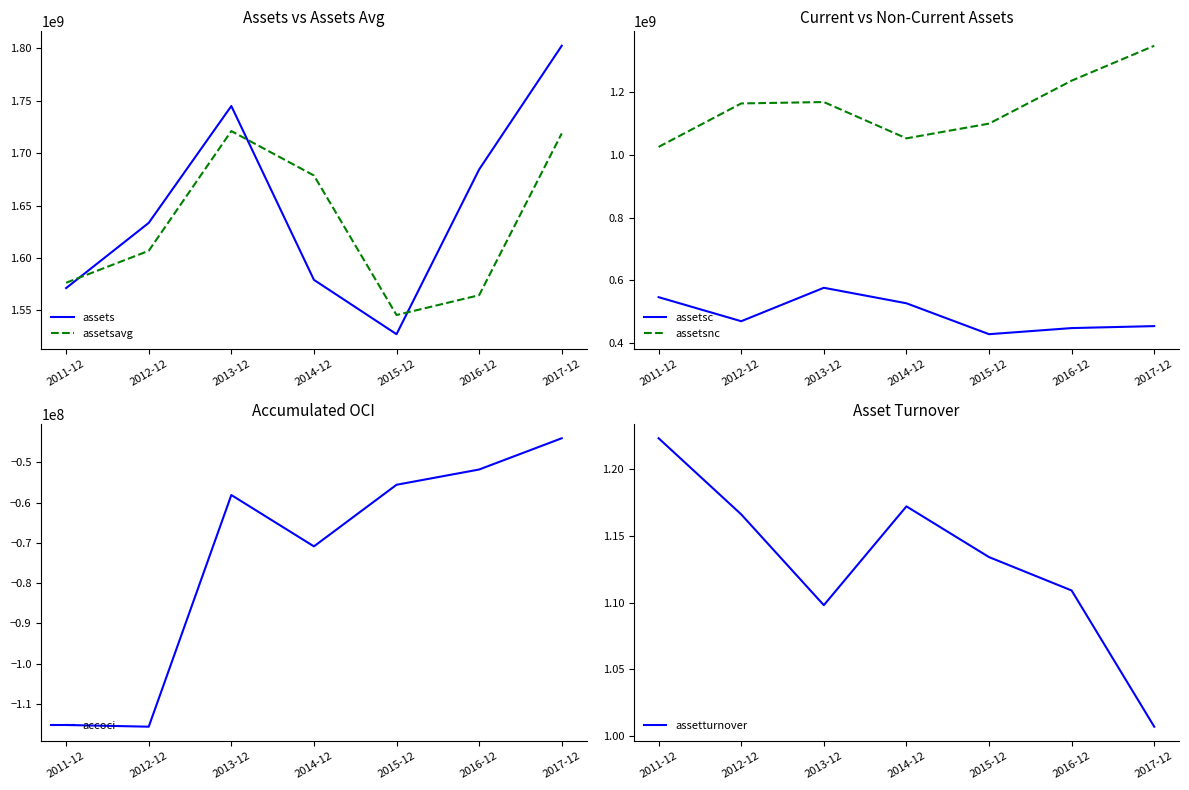

Rank the series by their maximum value, from highest to lowest.

assets, assetsavg, assetsnc, assetsc, assetturnover, accoci